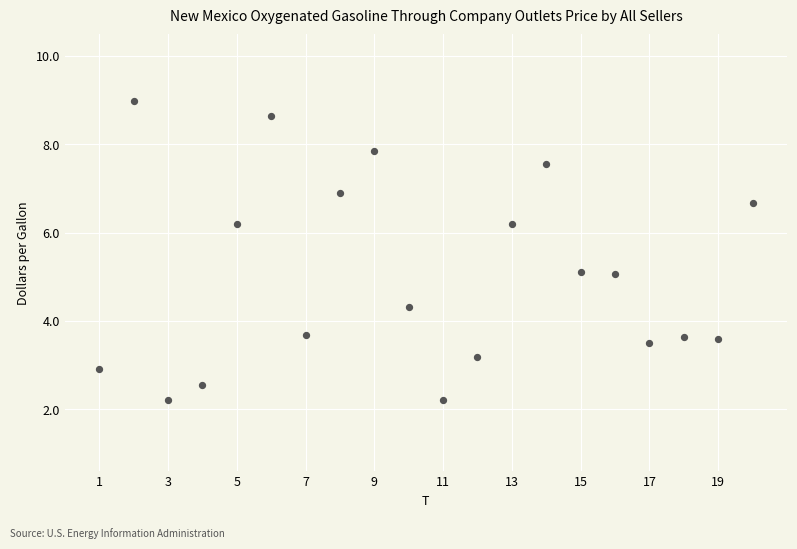

What is the range of Y values (max minus min)?

6.8